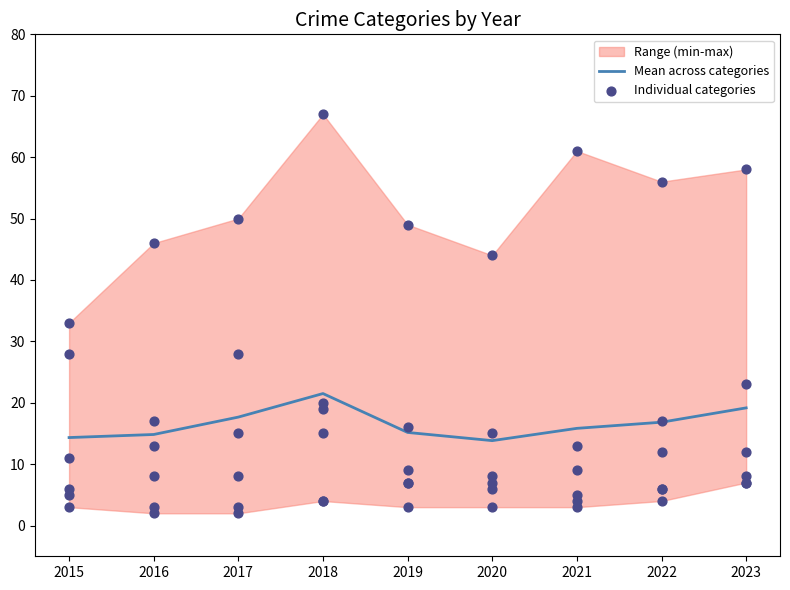

What is the lowest value of the Mean across categories series?

13.8